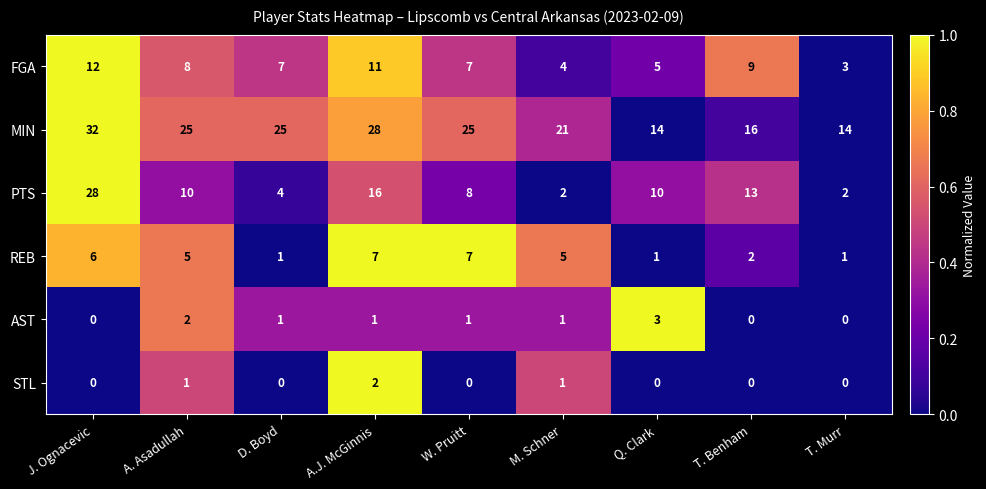

What is the approximate value of REB at A.J. McGinnis?

7